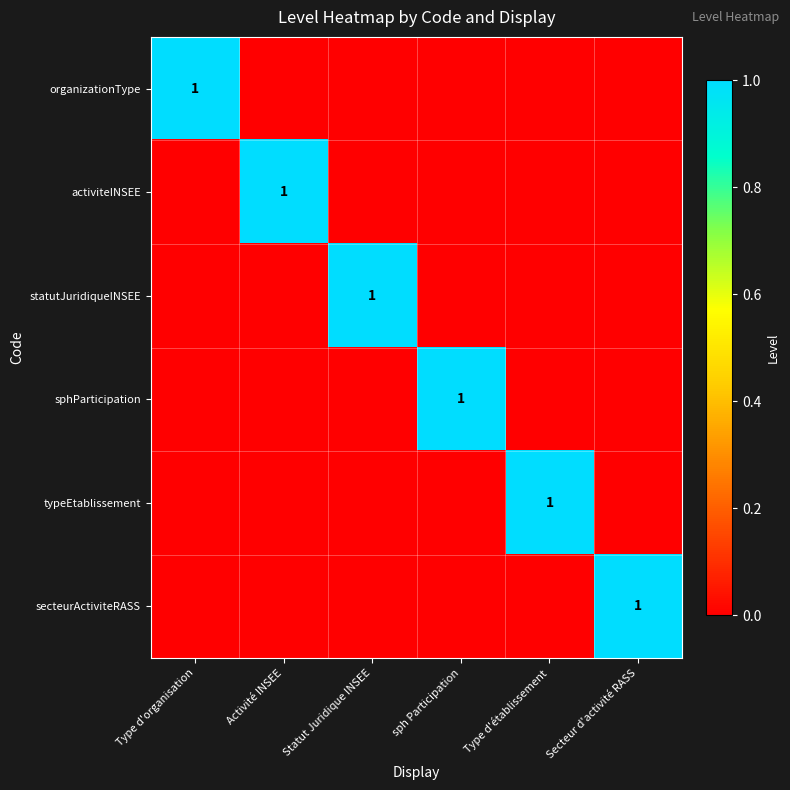

True or false: organizationType has a value of 2 at Type d'organisation.

False